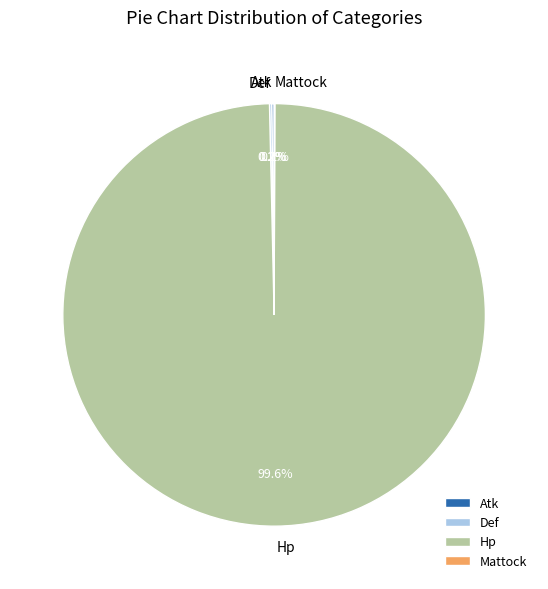

What is the majority slice?

Hp